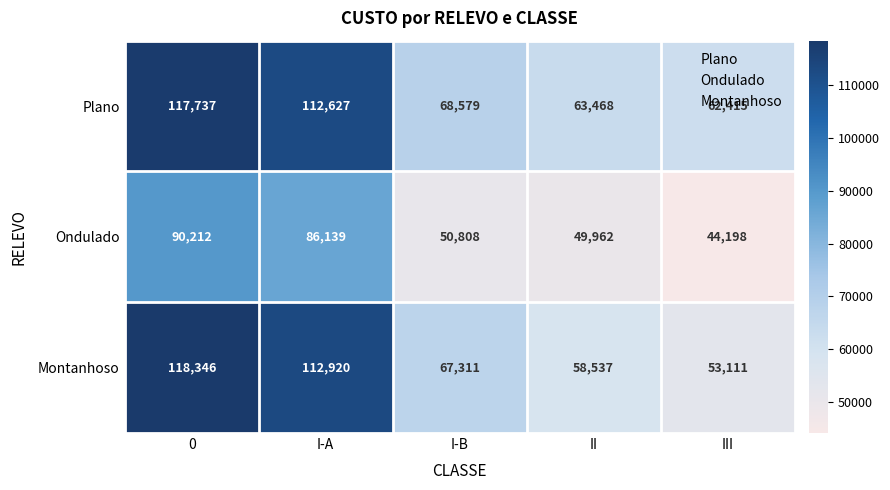

Which series has the widest spread of values?

Montanhoso